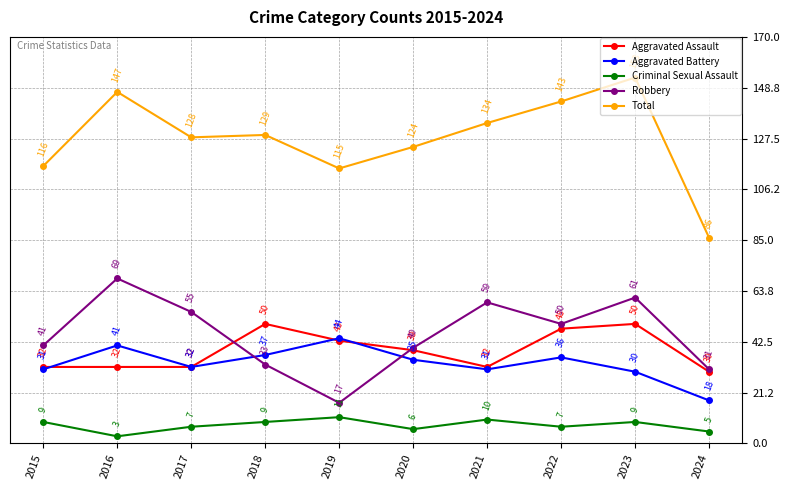

The Criminal Sexual Assault series shows 7 at 2017. True or false?

True